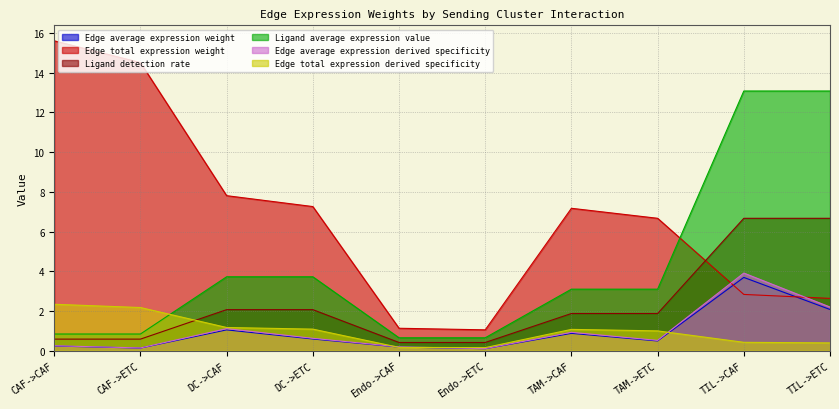

List the series in order of their peak value, highest first.

Edge total expression weight, Ligand average expression value, Ligand detection rate, Edge average expression derived specificity, Edge average expression weight, Edge total expression derived specificity